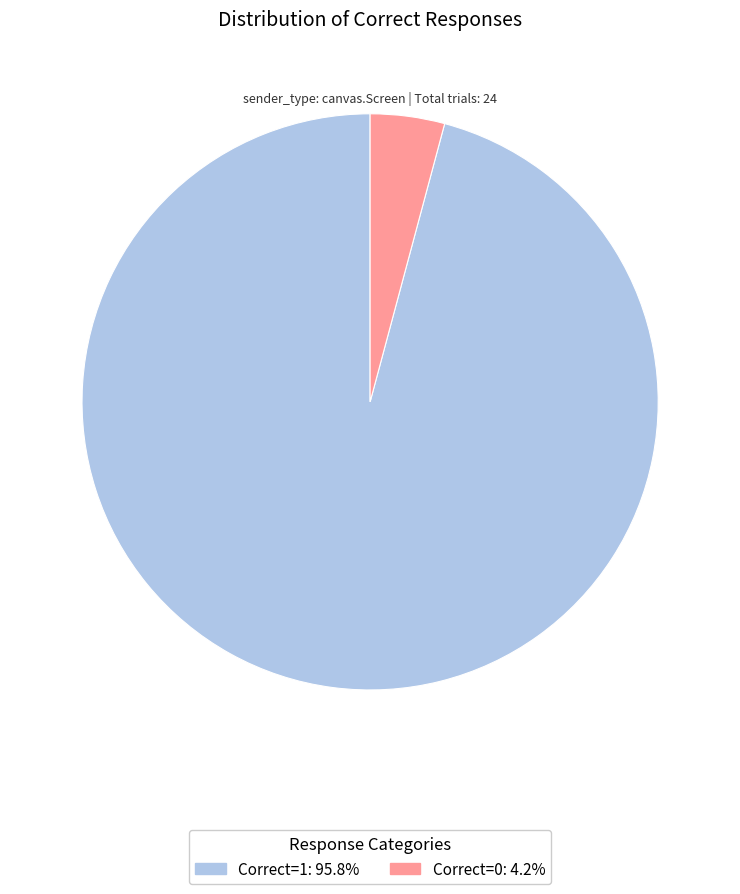

Is there a majority slice in this chart?

Yes